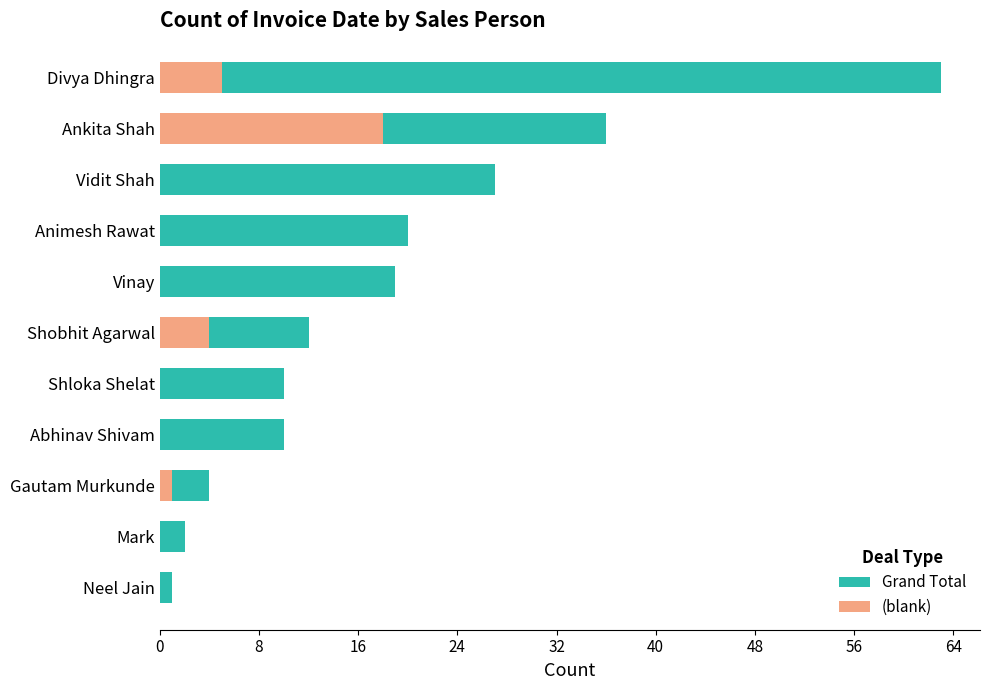

What is the difference between the maximum and minimum values in the (blank) series?

18